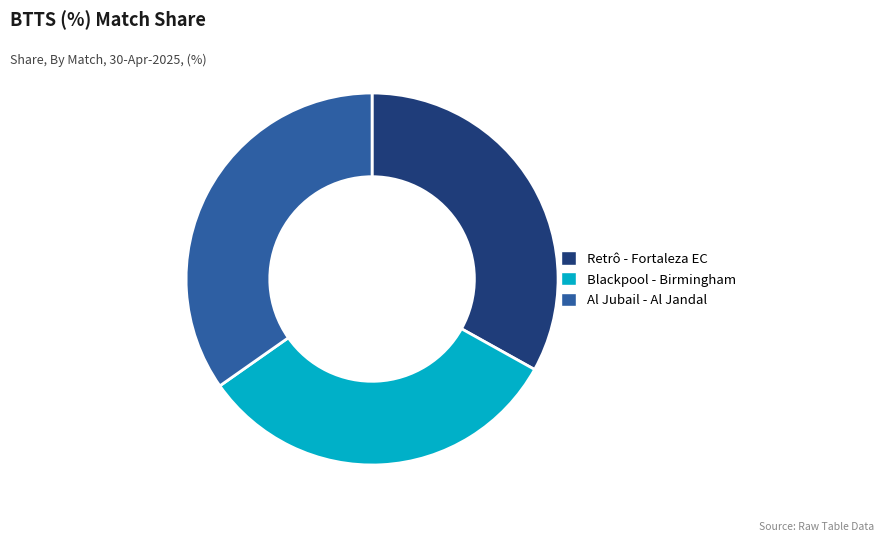

The Retrô - Fortaleza EC slice represents 26% of the pie. True or false?

False